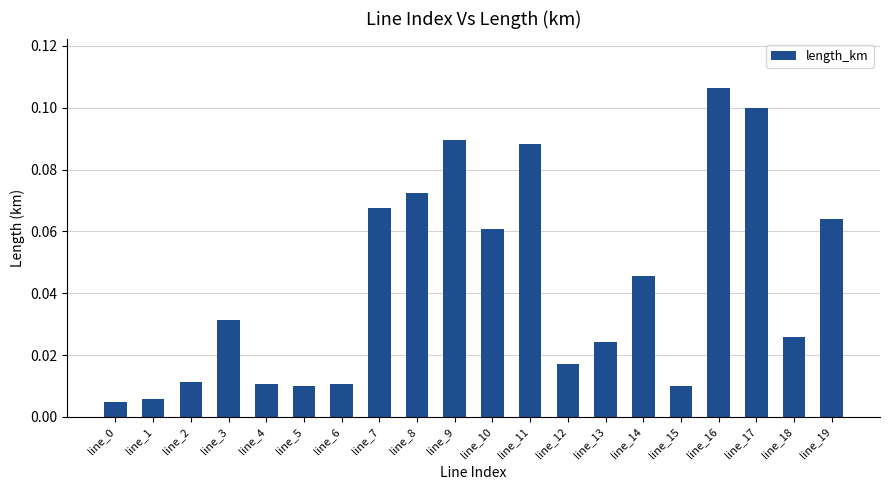

The value at line_7 is 0.0. True or false?

False